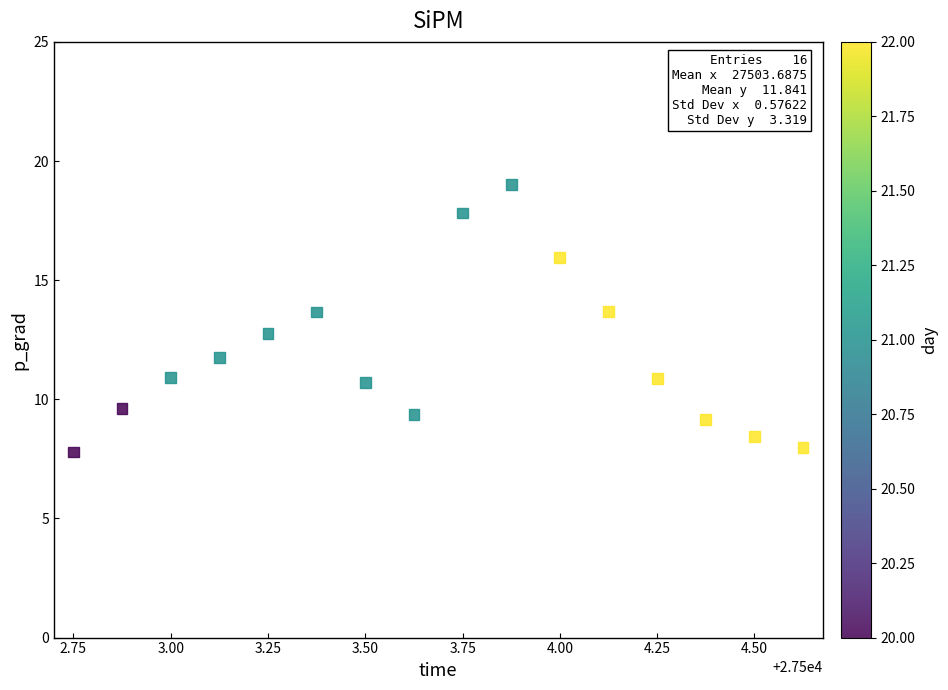

What is the range of X values (max minus min)?

1.9